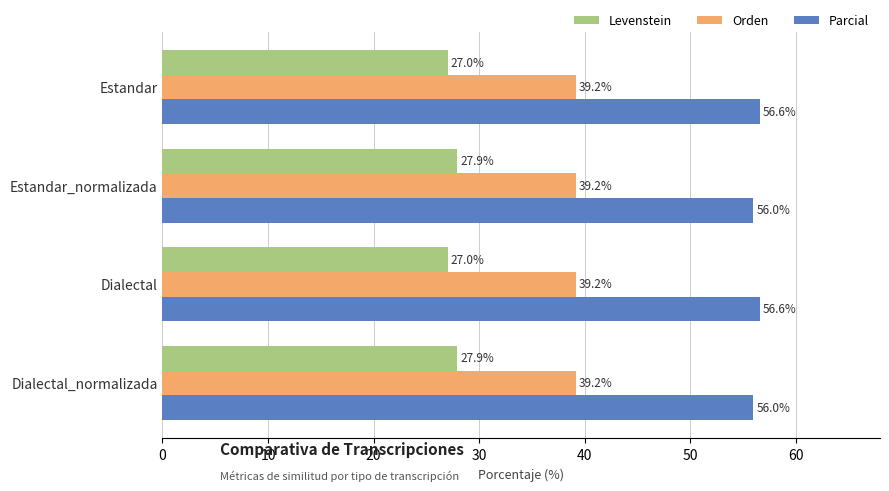

The Levenstein series shows 27.9 at Dialectal_normalizada. True or false?

True